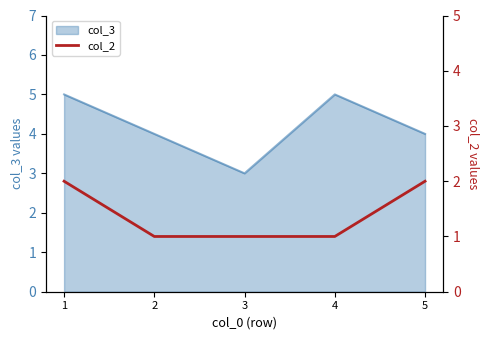

True or false: col_3 has a value of 4 at 5.

True